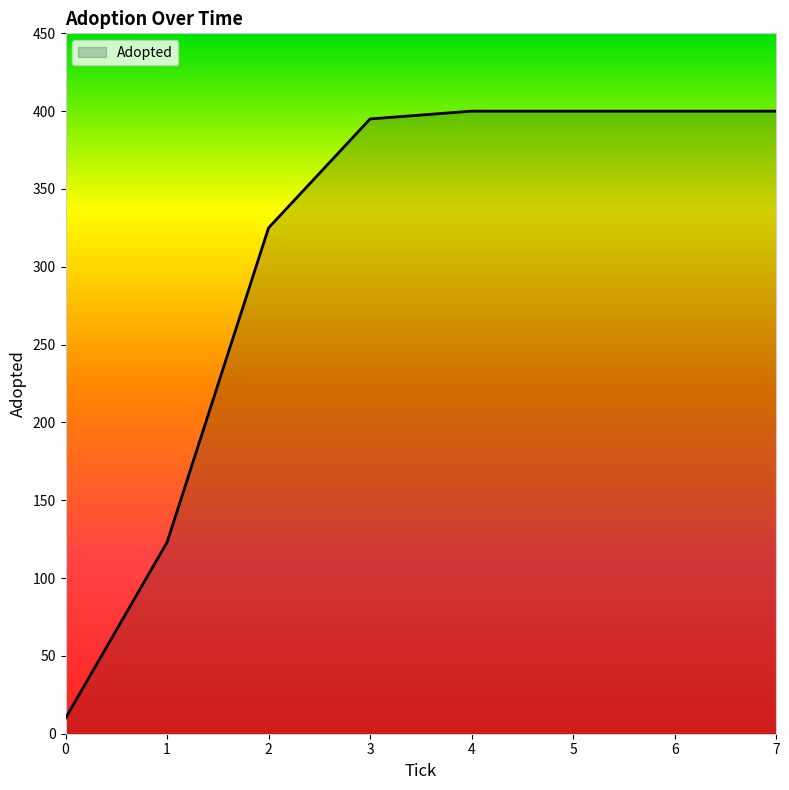

At which label is the value closest to 205?

1